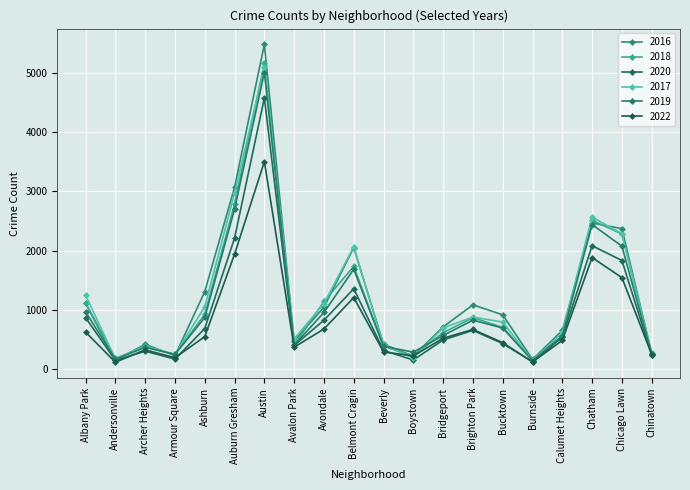

At which label does 2020 first exceed 538?

Albany Park